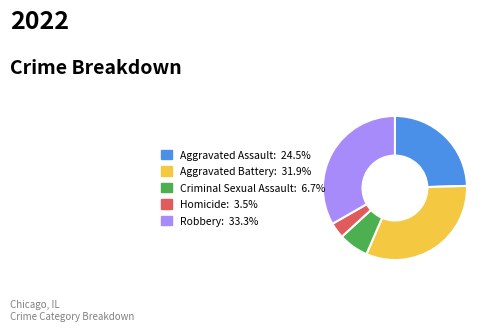

How many slices are in this pie chart?

5